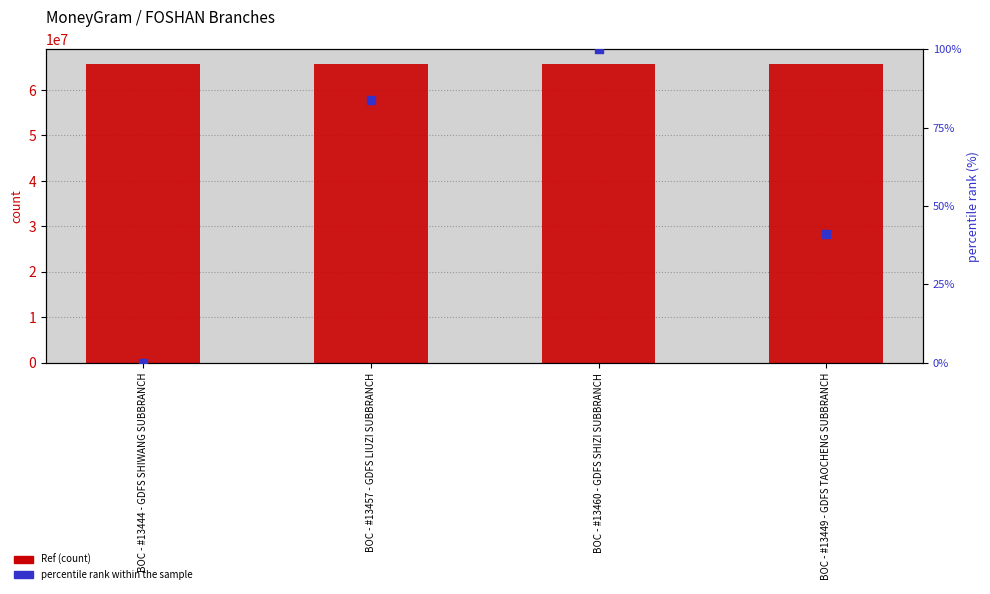

Is the value of Ref (count) at BOC - #13449 - GDFS TAOCHENG SUBBRANCH greater than the value of percentile rank within the sample at BOC - #13460 - GDFS SHIZI SUBBRANCH?

Yes